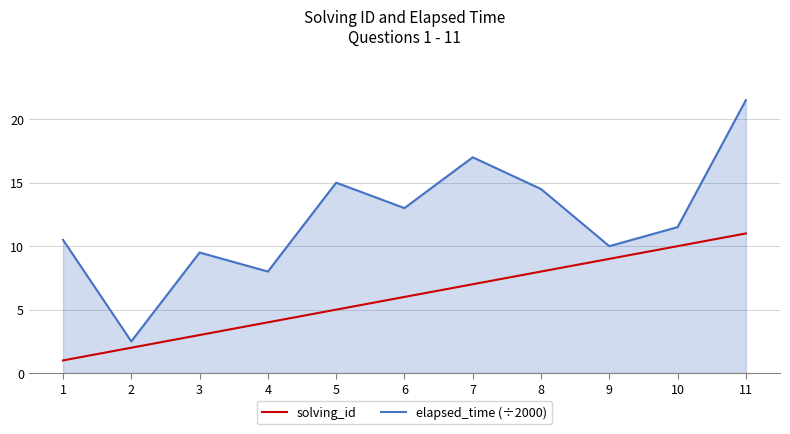

True or false: solving_id and elapsed_time (÷2000) intersect in this chart.

False